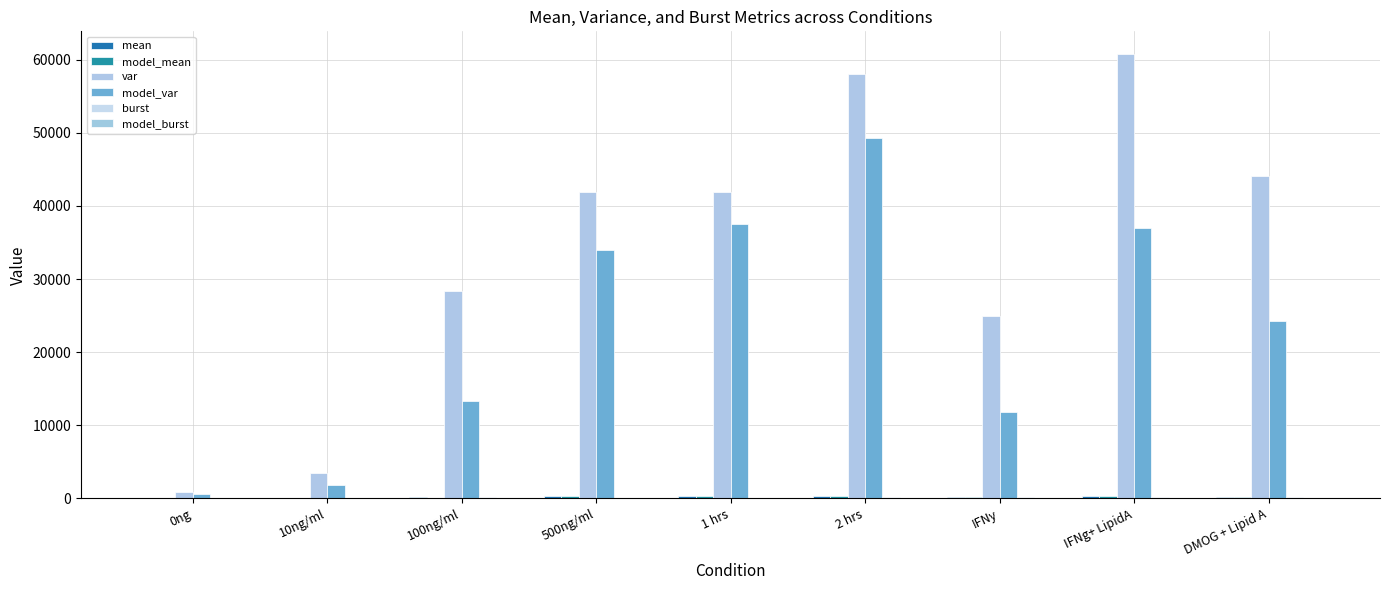

What is the difference between the maximum and minimum values in the model_mean series?

368.7